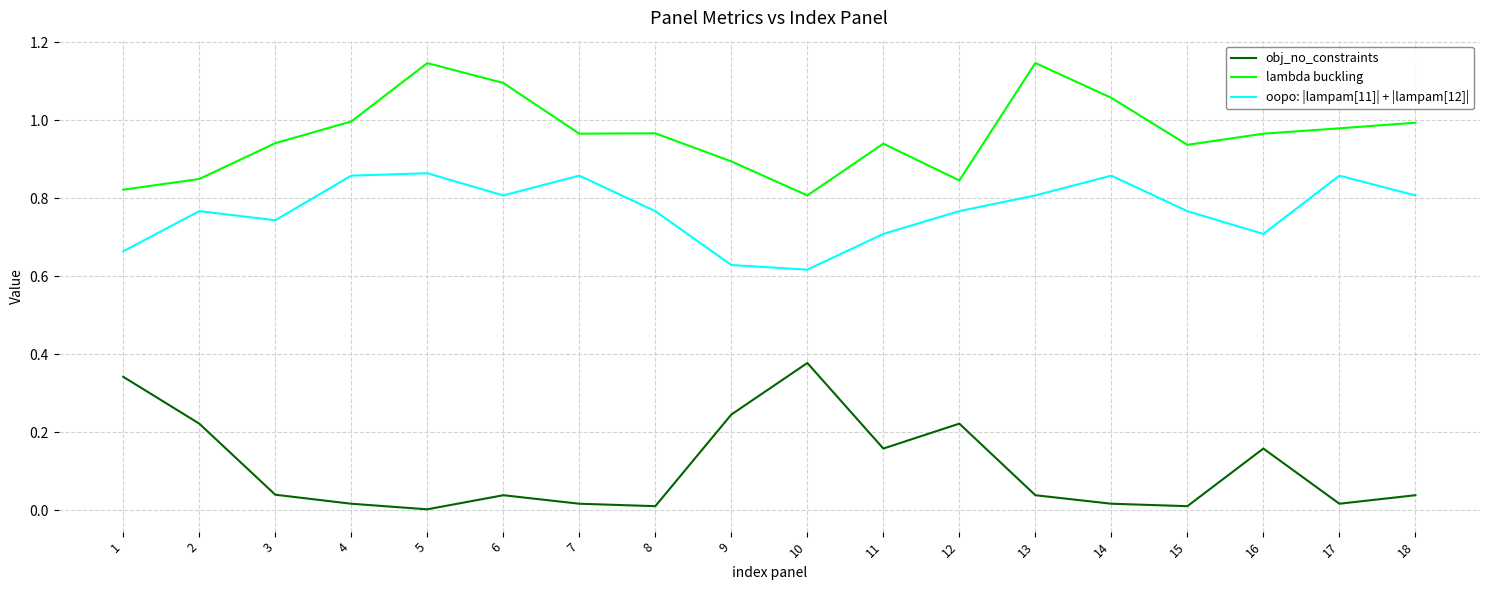

Which series has the largest total across all categories?

lambda buckling